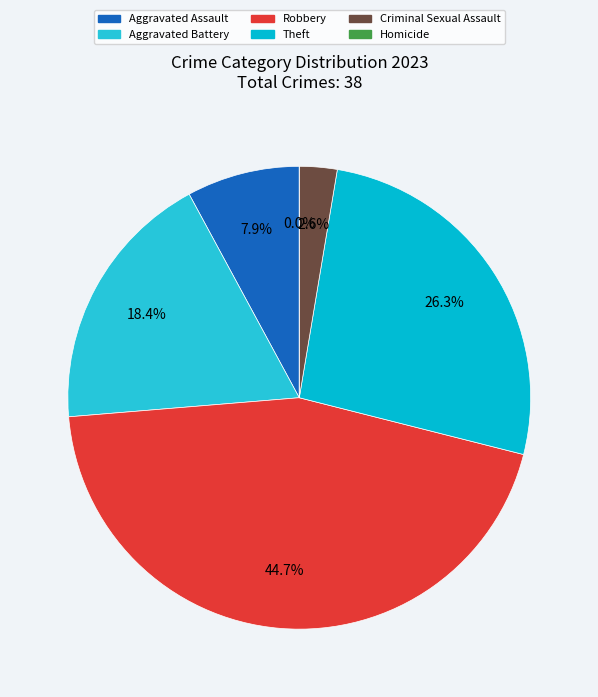

To the nearest percent, what percentage of the pie is Aggravated Assault?

8%